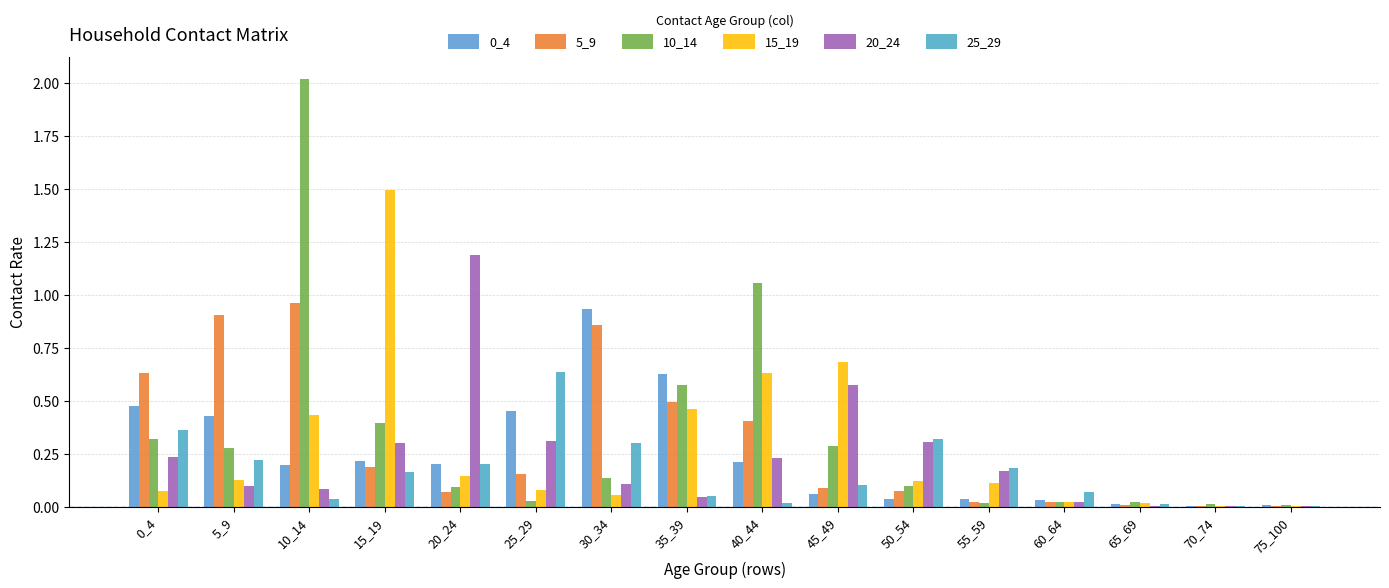

Does the chart contain stacked bars?

No